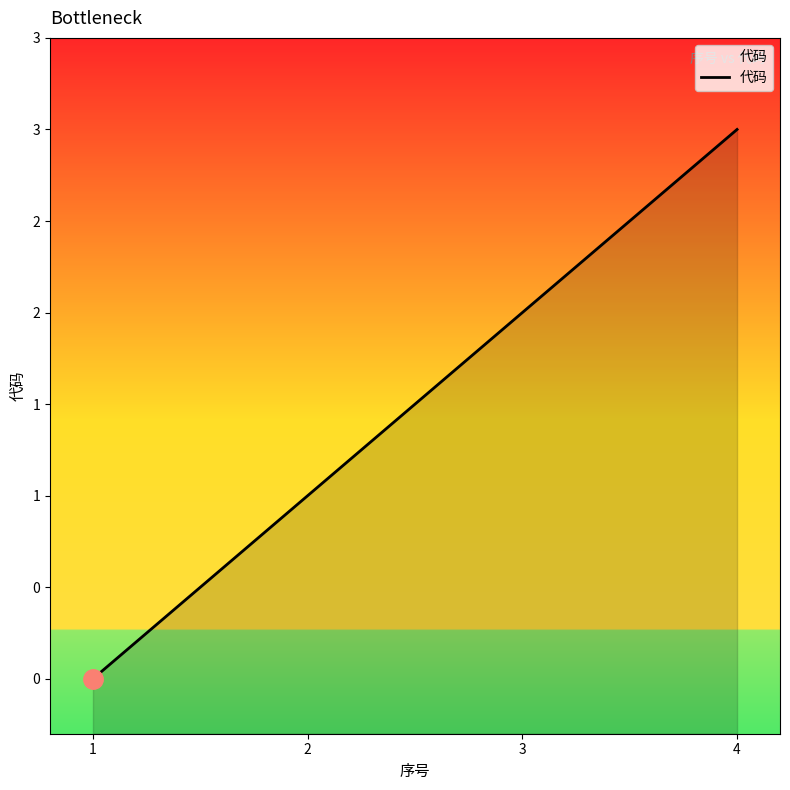

List the labels in order of value, smallest first.

1, 2, 3, 4